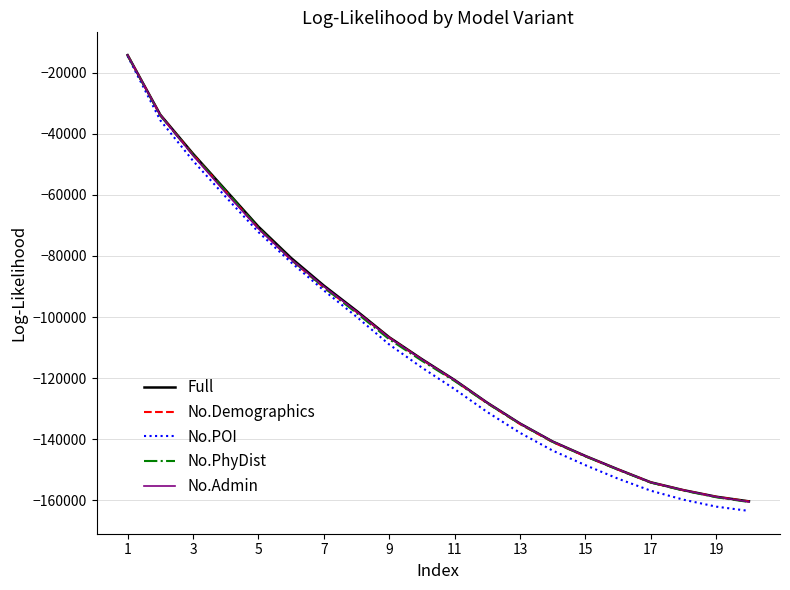

Which series has the largest range (max minus min)?

No.POI